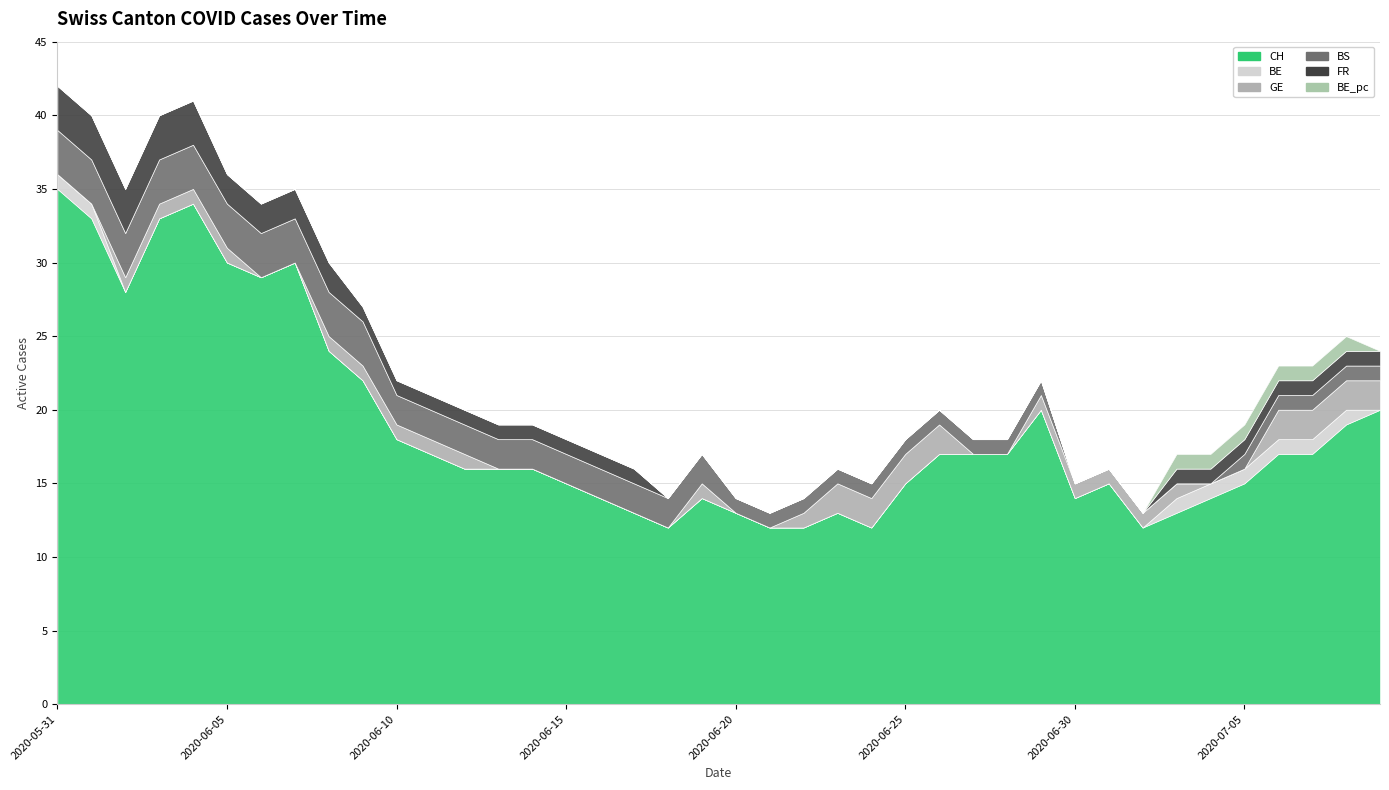

Which series changed the most between 2020-06-23 and 2020-06-24?

CH